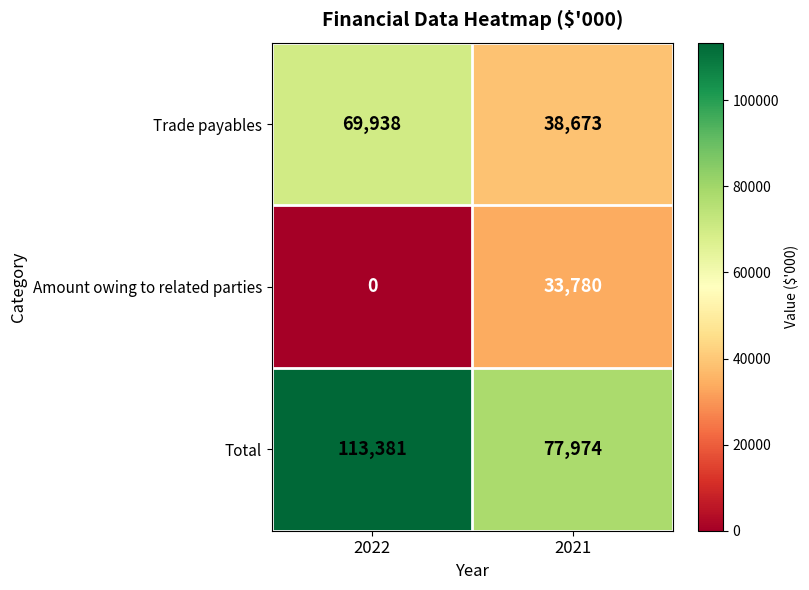

What is the sum of the Trade payables values at 2021 and 2022?

108611